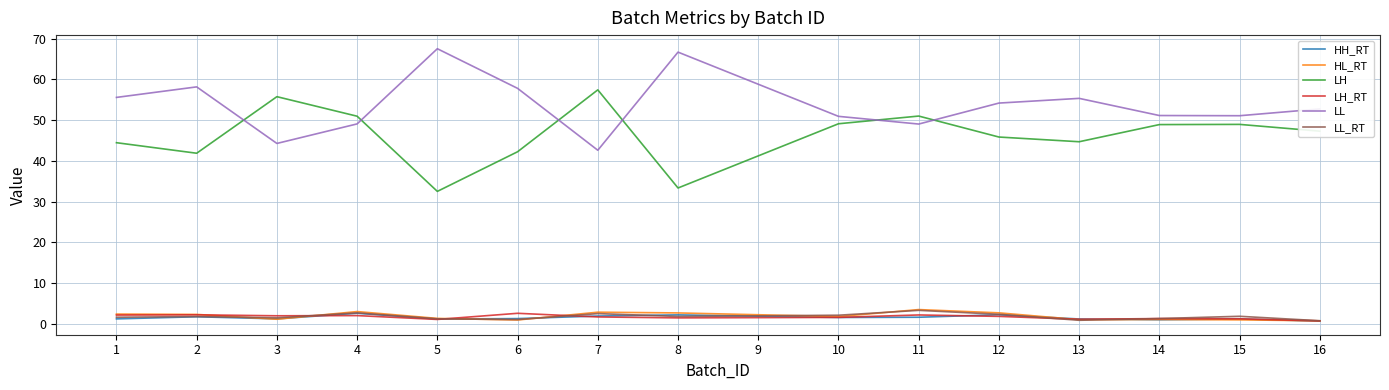

What is the maximum value for HH_RT?

2.6